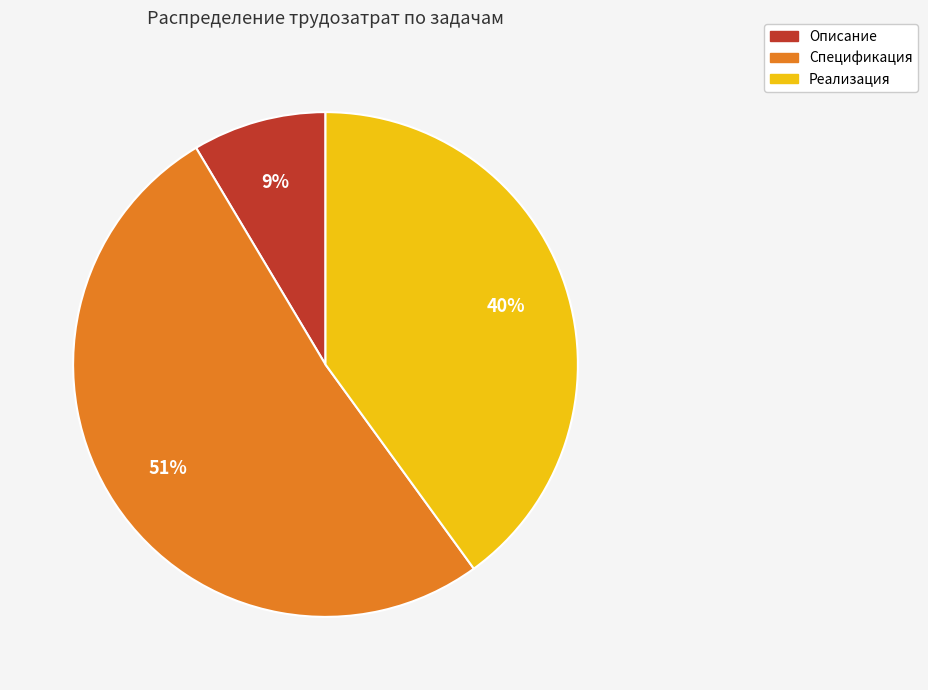

Do Описание and Спецификация together represent more than half of the pie?

Yes